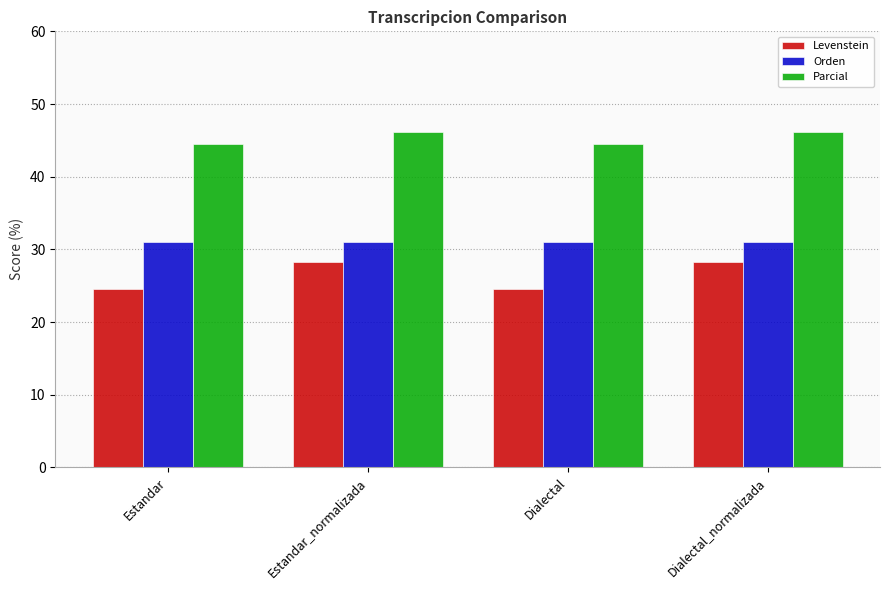

At Estandar_normalizada, list the series in order from smallest to largest.

Levenstein, Orden, Parcial